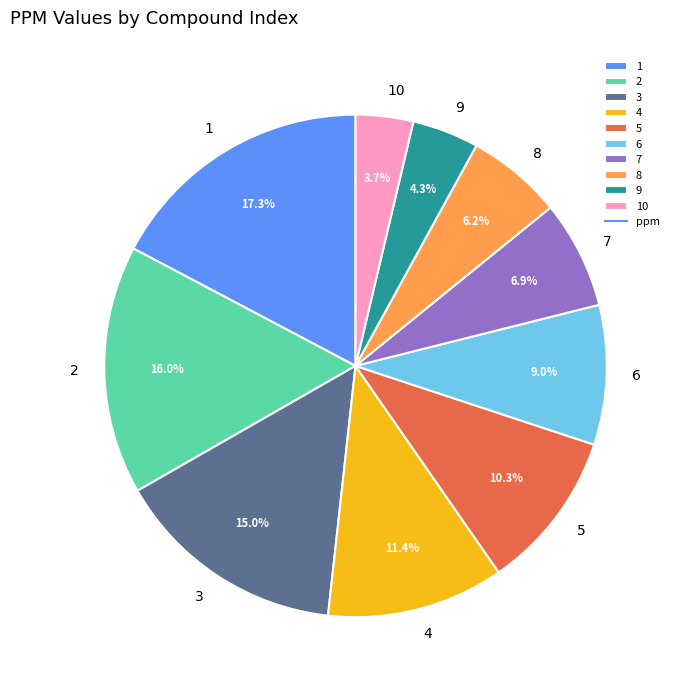

True or false: 7 accounts for 7% of the total.

True